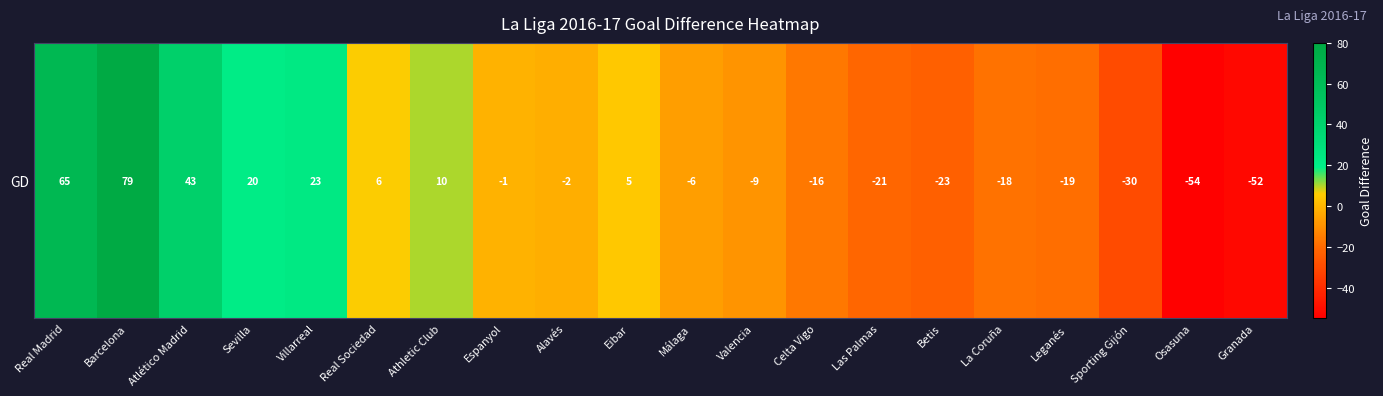

Which category has the lowest value across all series?

Osasuna